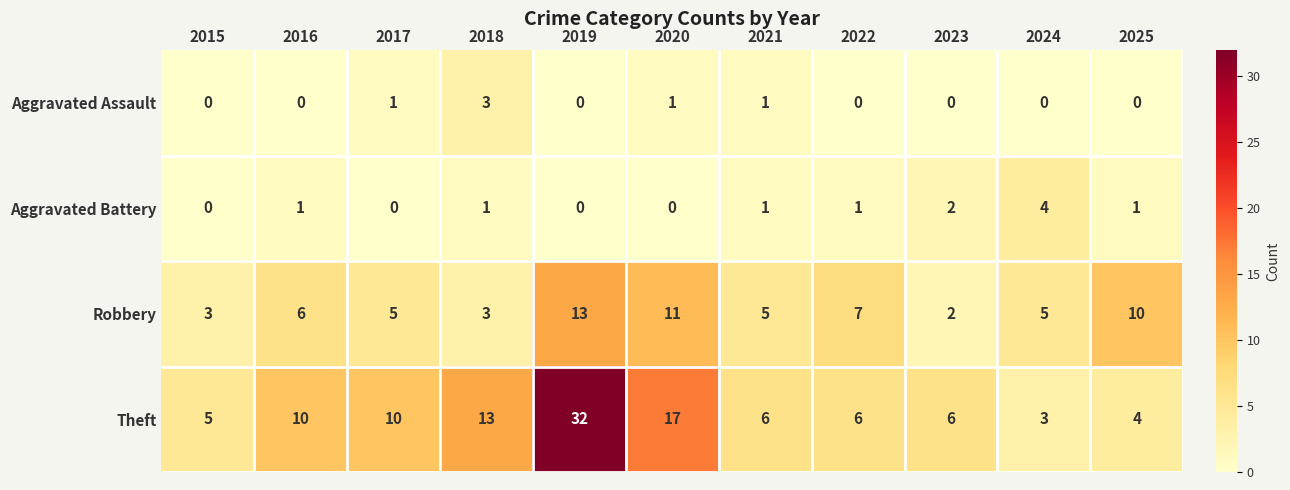

How many distinct data groups are displayed?

4